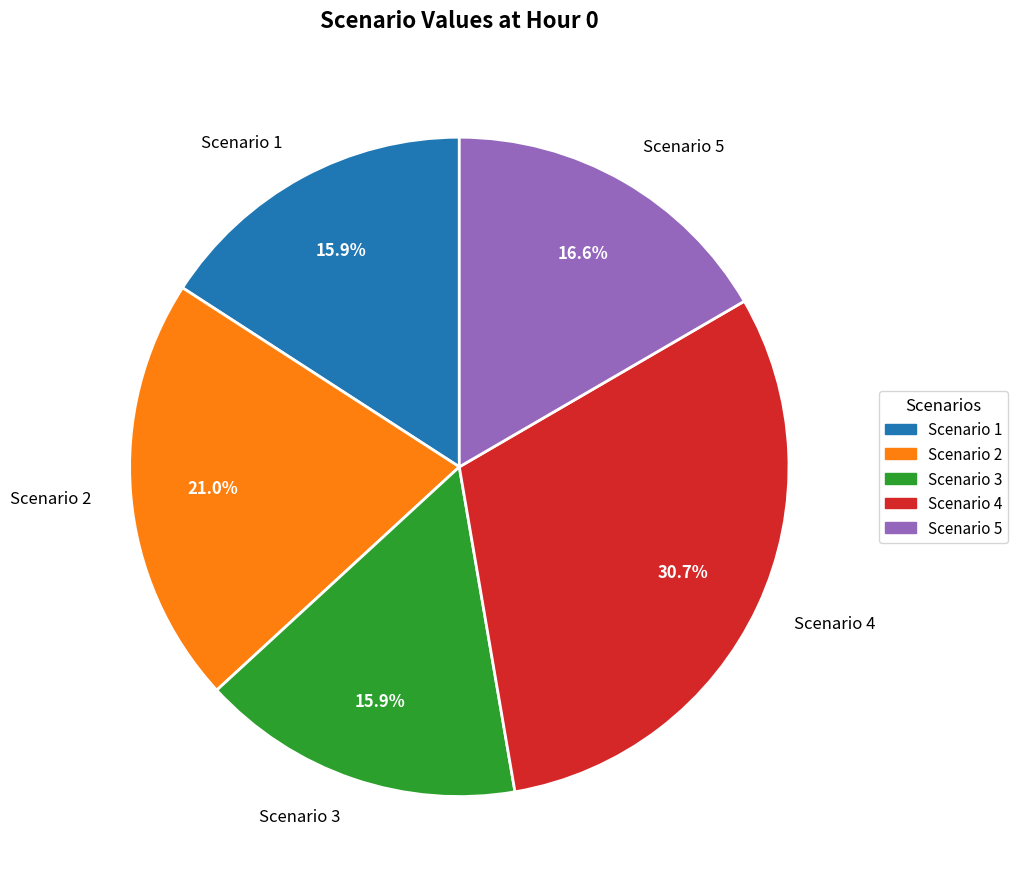

Which has a higher value, Scenario 5 or Scenario 3?

Scenario 5